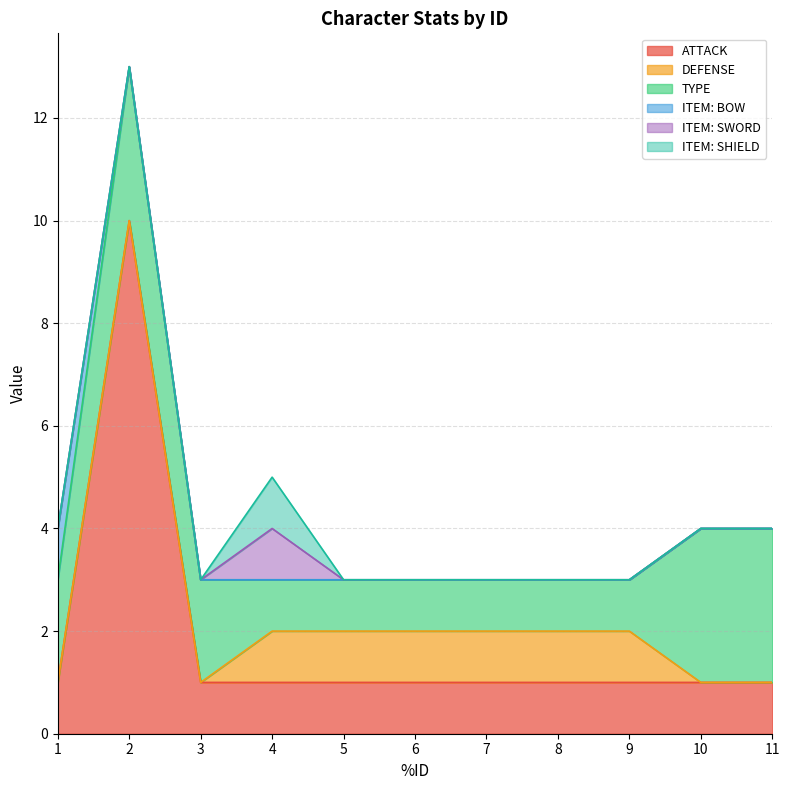

At which label does ATTACK reach its peak?

2